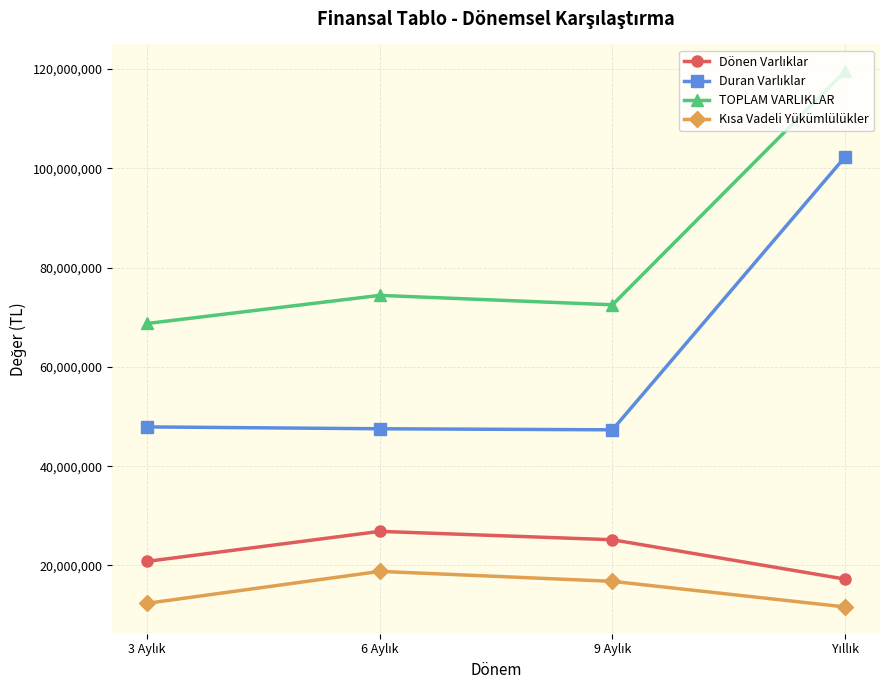

What is the difference between the maximum and minimum values in the TOPLAM VARLIKLAR series?

50801663